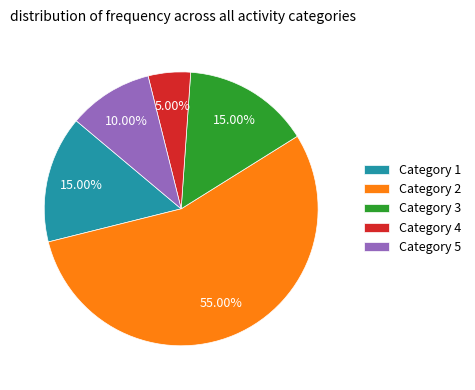

To the nearest percent, what is the average slice percentage?

20%